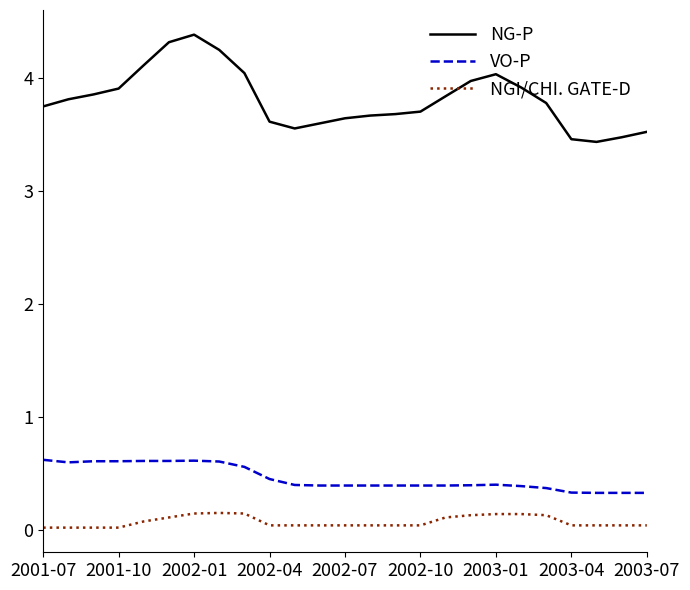

How many distinct data groups are displayed?

3